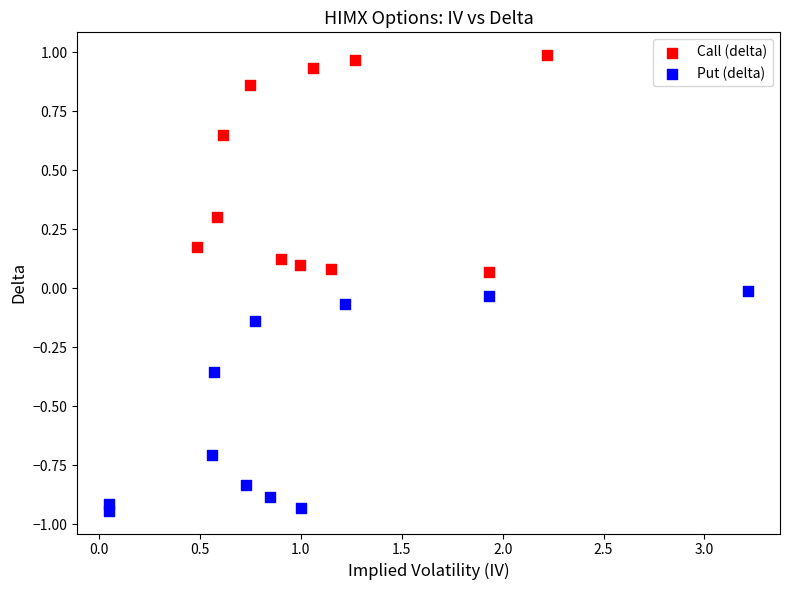

Which series reaches the minimum Y coordinate?

Put (delta)